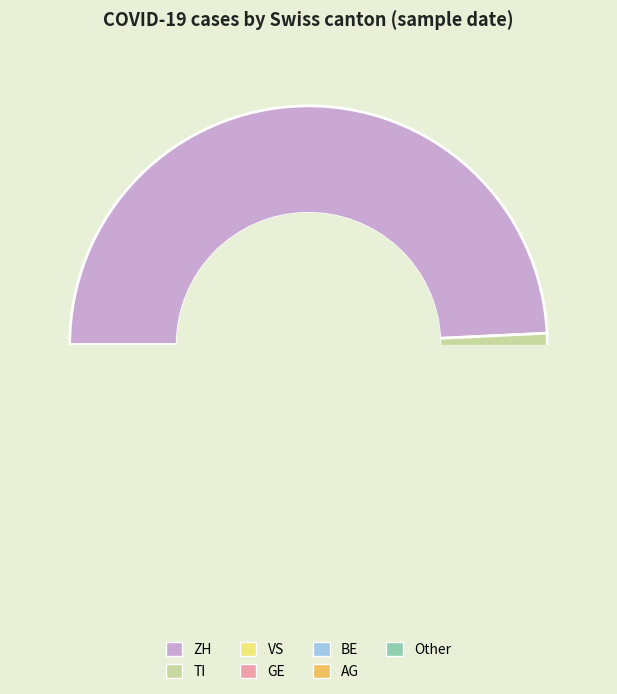

To the nearest percent, what percentage of the pie is BE?

5%